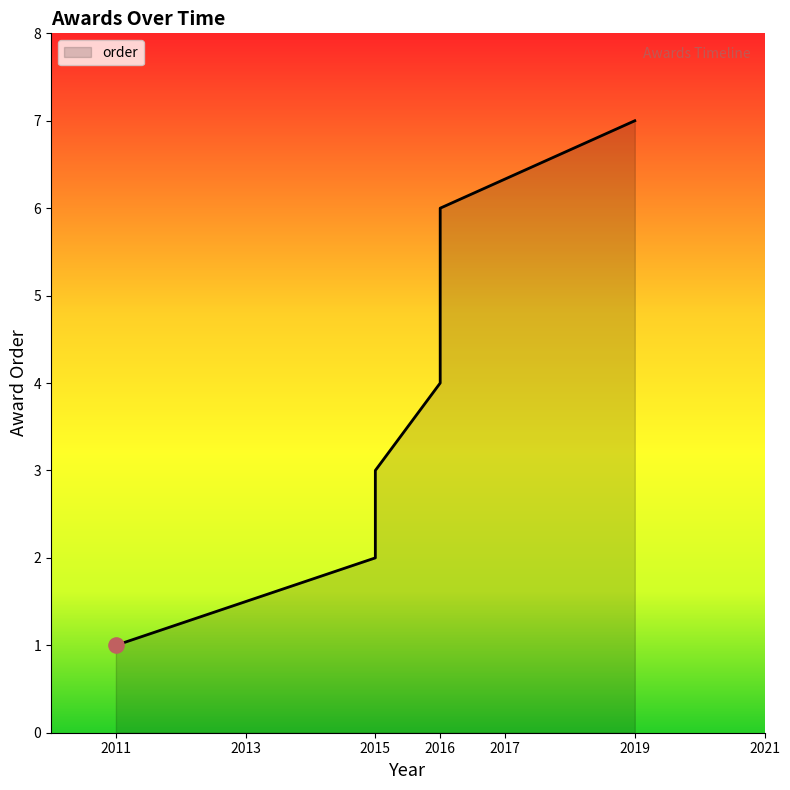

Which has a higher value, 2015 or 2016?

2016